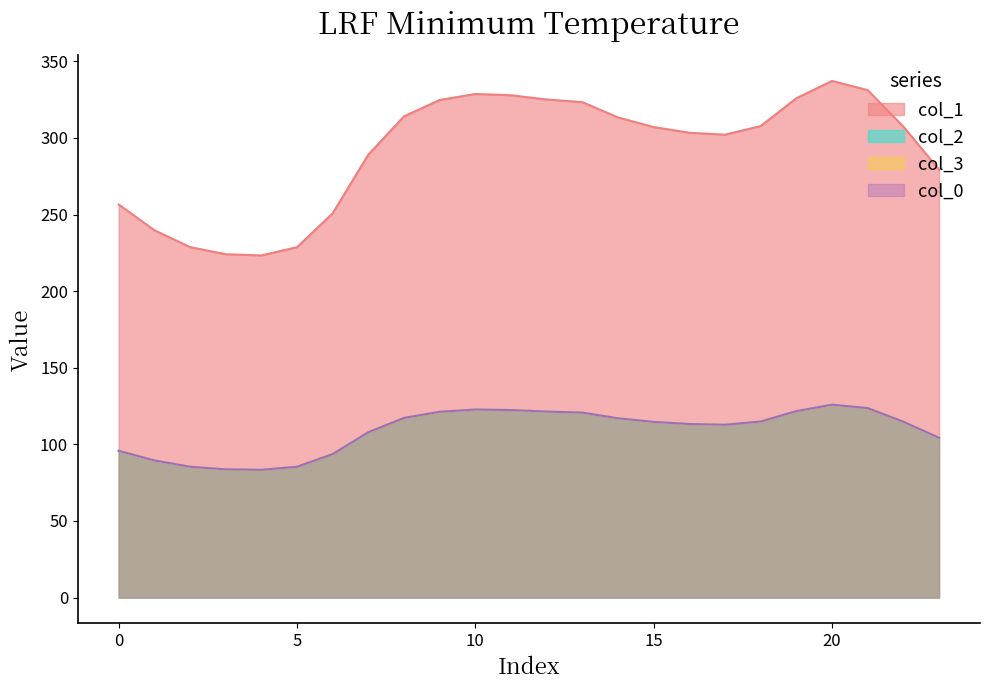

The value of col_1 at 3 is 224.1. True or false?

True